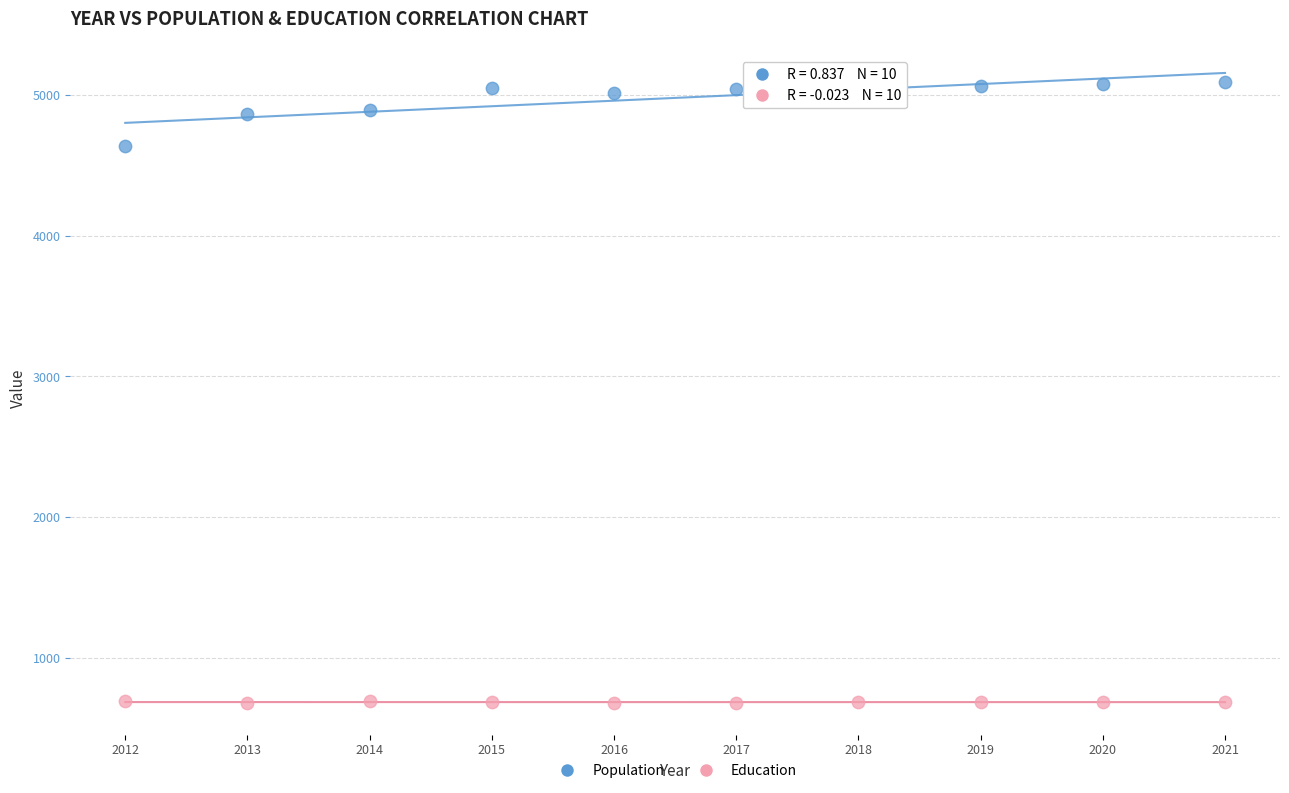

Across all data points, what is the range of X values (max minus min)?

9